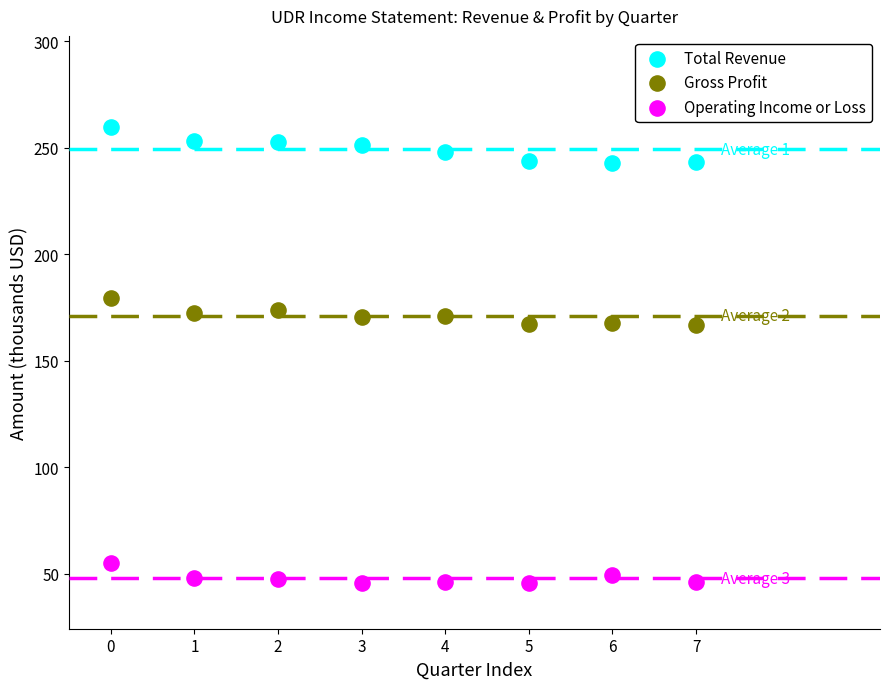

Which series reaches the minimum Y coordinate?

Operating Income or Loss